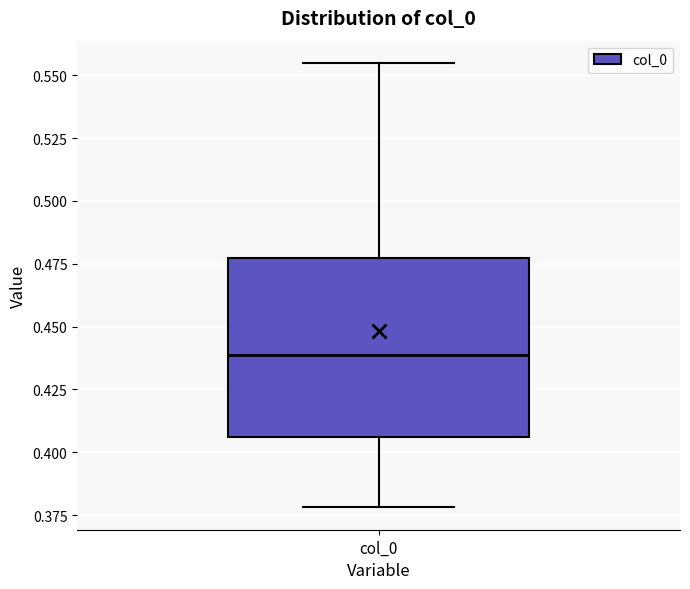

Transcribe this box plot: give where the median line is, the range the box spans, and where the two whiskers end, as read against the y-axis. The values are not printed on the chart, so give them approximately, as read against the axis.

median 0.440, box 0.405 to 0.475, whiskers 0.380 to 0.555